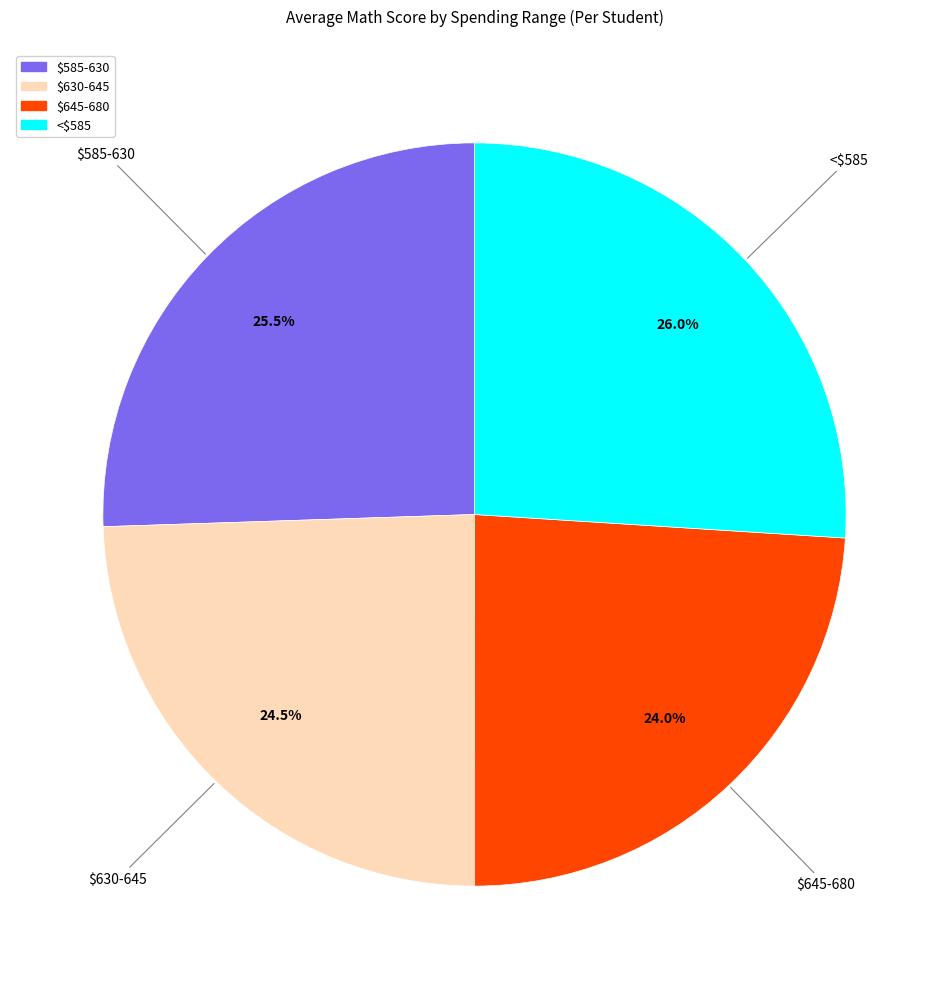

How many slices are in this pie chart?

4